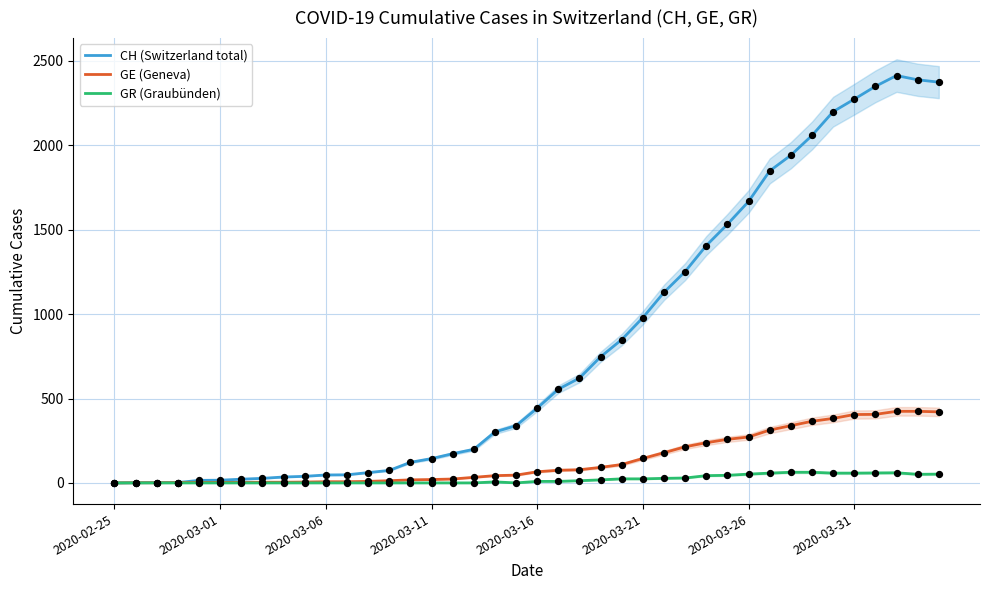

What is the total value across all series at 21?

639